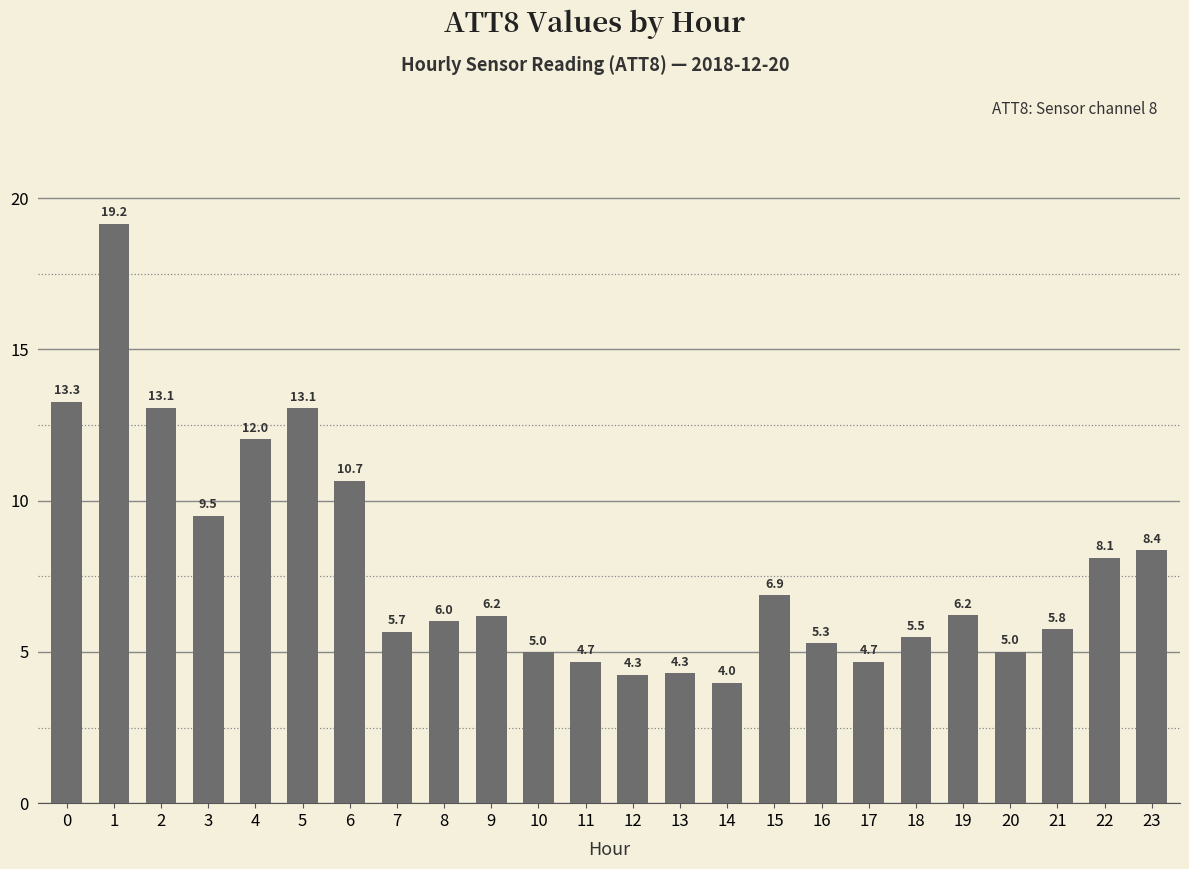

How many categories are shown in the chart?

24